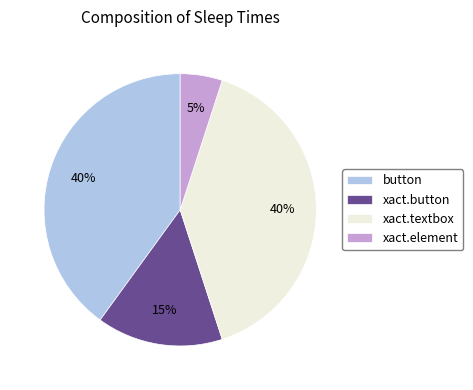

Is there any slice that represents more than half of the pie?

No